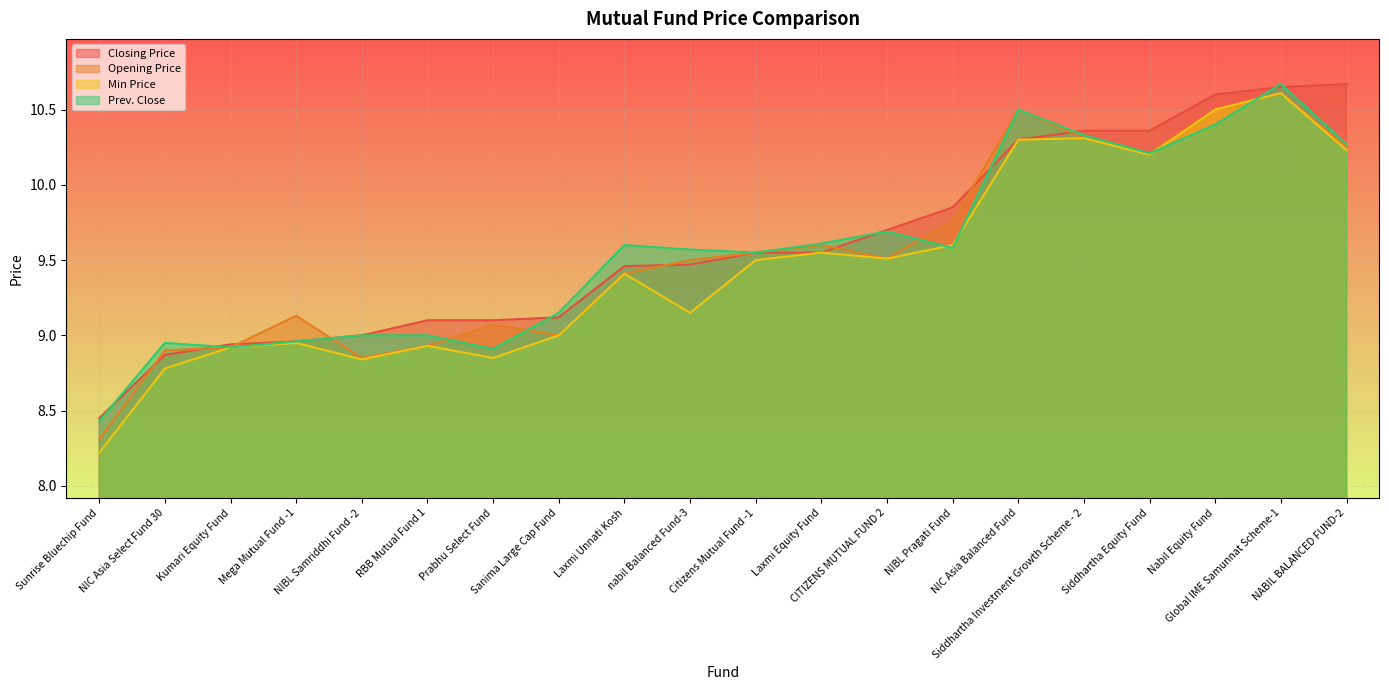

Which series changed the most between Citizens Mutual Fund -1 and Nabil Equity Fund?

Closing Price